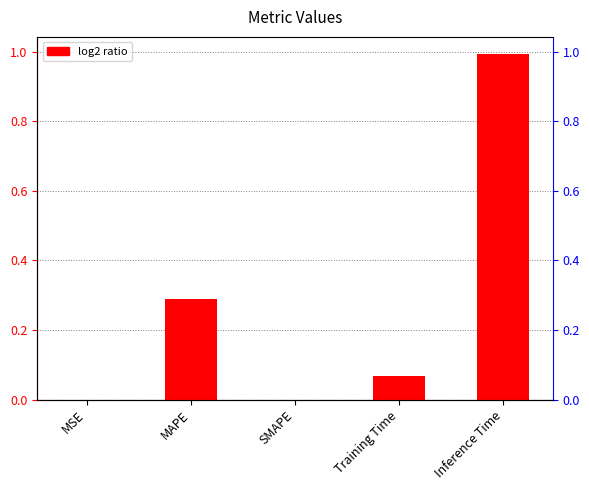

Which has a higher value, MSE or Training Time?

Training Time